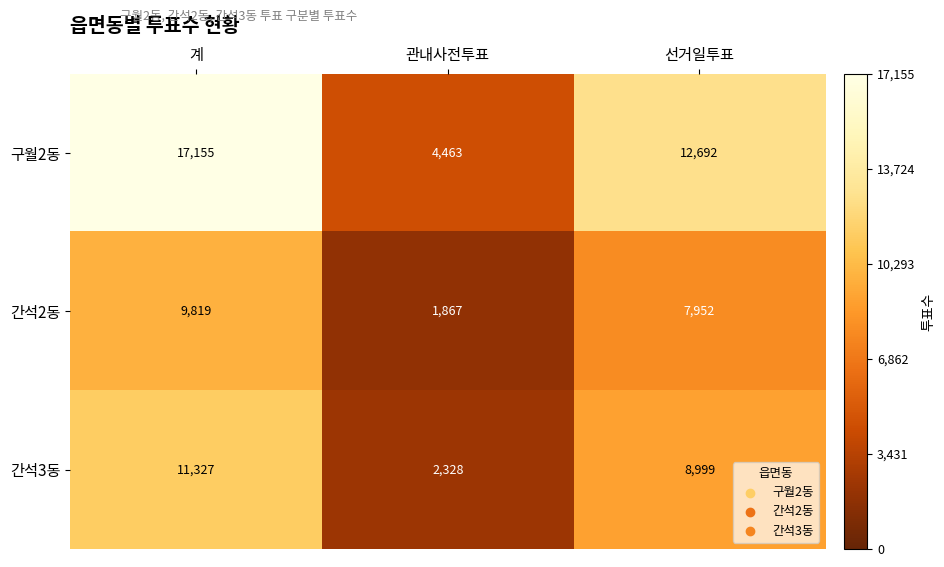

What is the minimum value shown in the chart?

1867